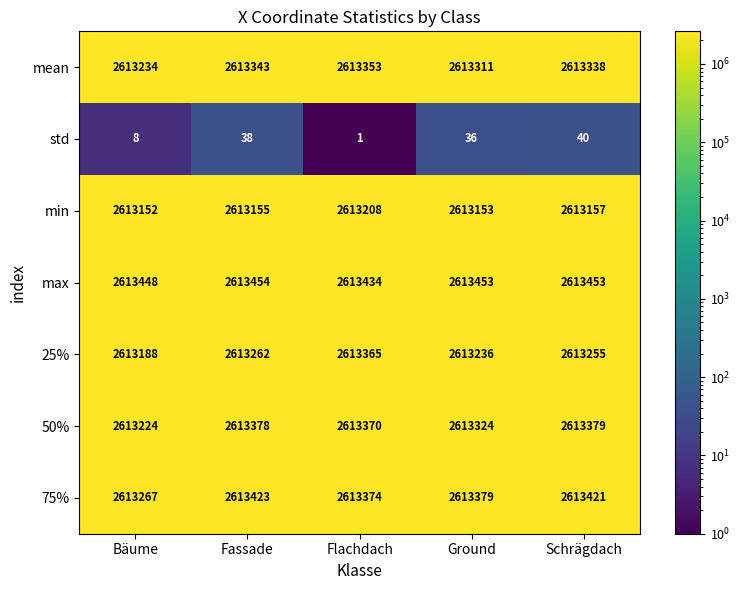

Count the number of categories in the chart.

5